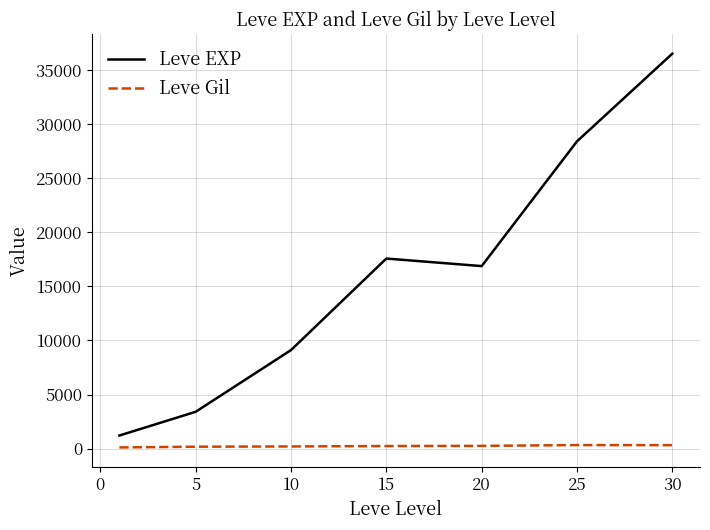

Does the chart display data point markers on the line(s)?

No